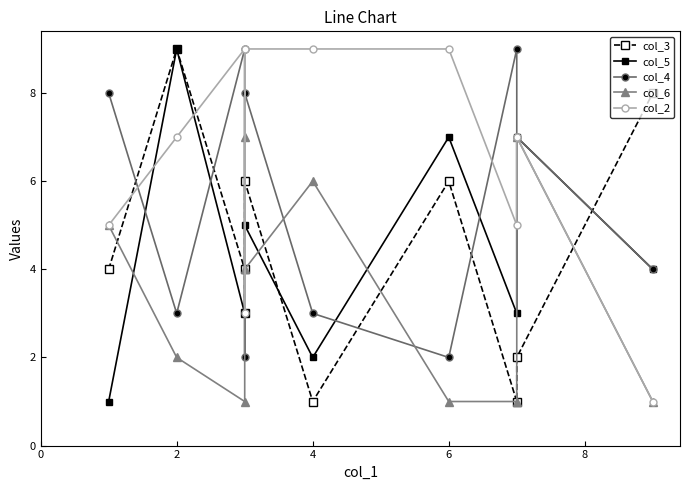

What is the sum of all col_2 values?

64